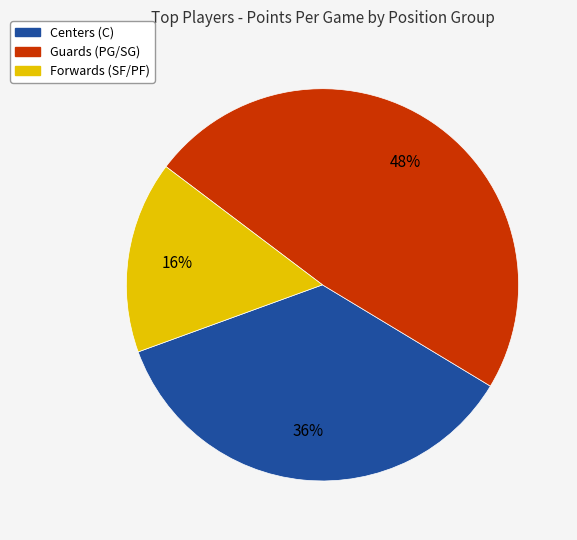

To the nearest percent, what is the average slice percentage?

33%